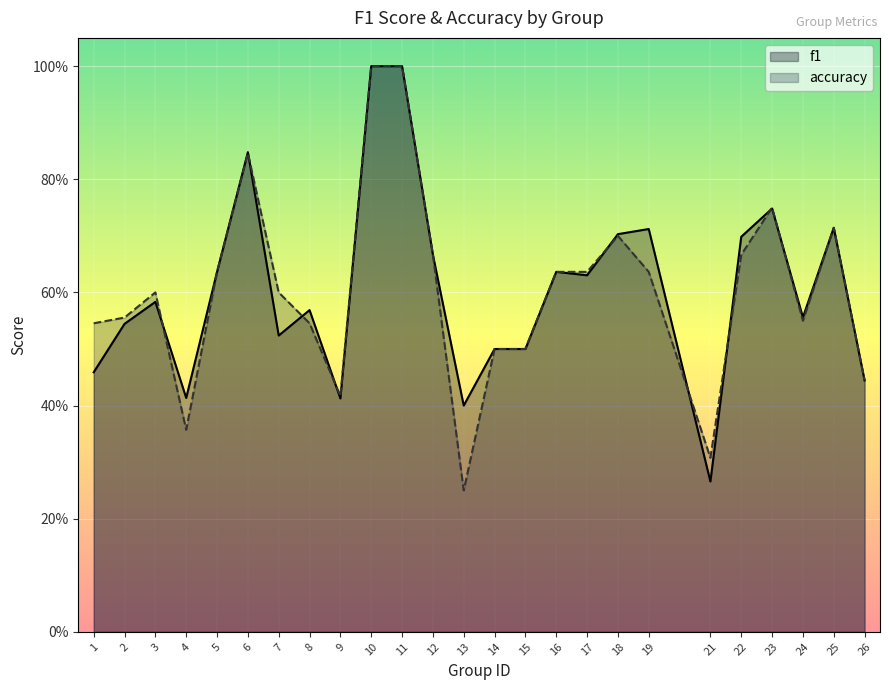

Reading right to left, transcribe all the data shown in this chart.

f1: 26=0.4	25=0.7	24=0.6	23=0.7	22=0.7	21=0.3	19=0.7	18=0.7	17=0.6	16=0.6	15=0.5	14=0.5	13=0.4	12=0.7	11=1.0	10=1.0	9=0.4	8=0.6	7=0.5	6=0.8	5=0.6	4=0.4	3=0.6	2=0.5	1=0.5
accuracy: 26=0.4	25=0.7	24=0.6	23=0.8	22=0.7	21=0.3	19=0.6	18=0.7	17=0.6	16=0.6	15=0.5	14=0.5	13=0.2	12=0.7	11=1.0	10=1.0	9=0.4	8=0.5	7=0.6	6=0.8	5=0.6	4=0.4	3=0.6	2=0.6	1=0.5